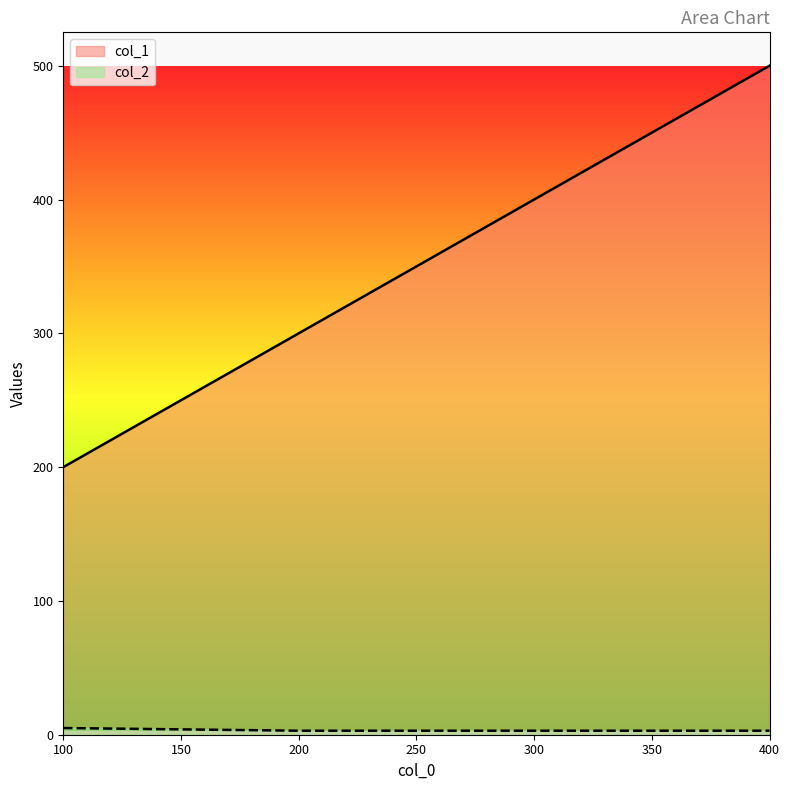

What is the difference between the maximum and minimum values in the col_2 series?

2